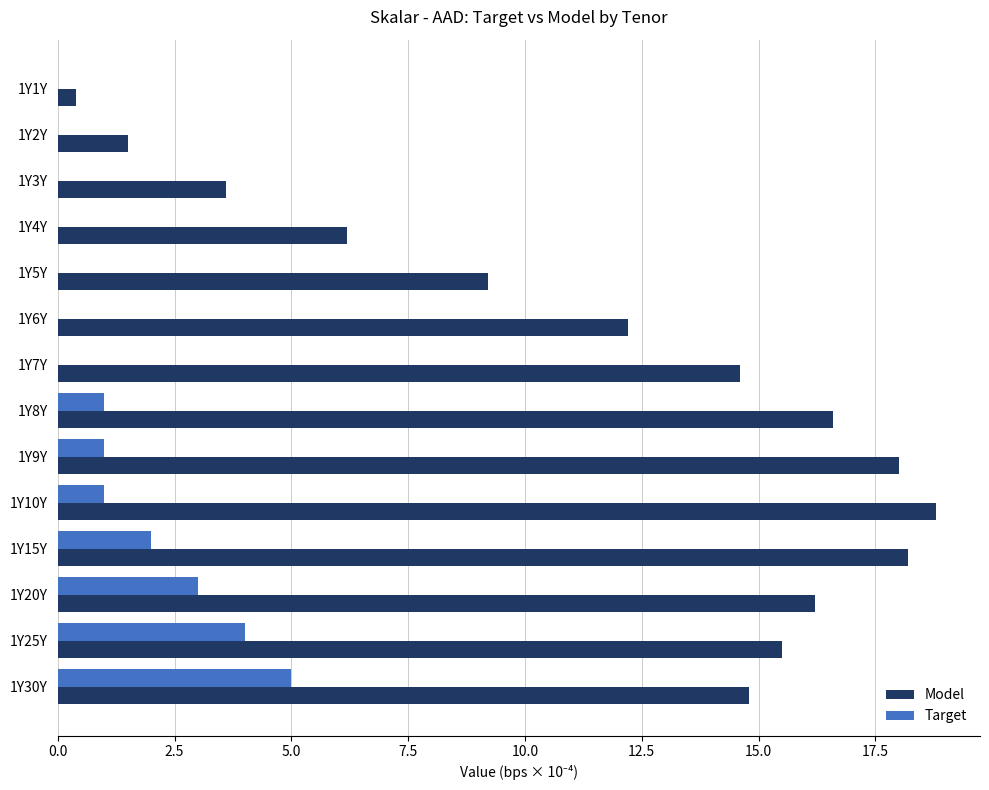

Is the value of Target at 1Y9Y greater than the value of Model at 1Y30Y?

No